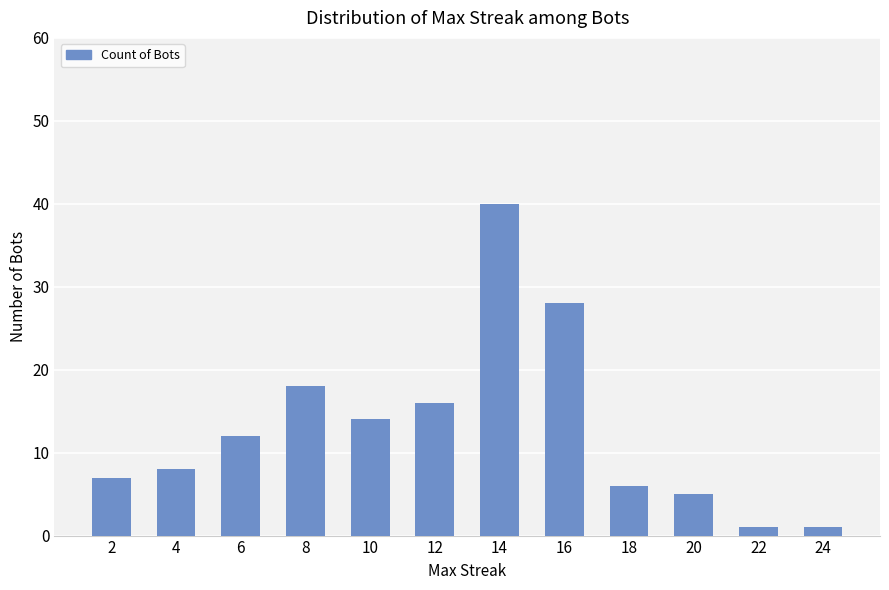

What is the minimum value shown in the chart?

1